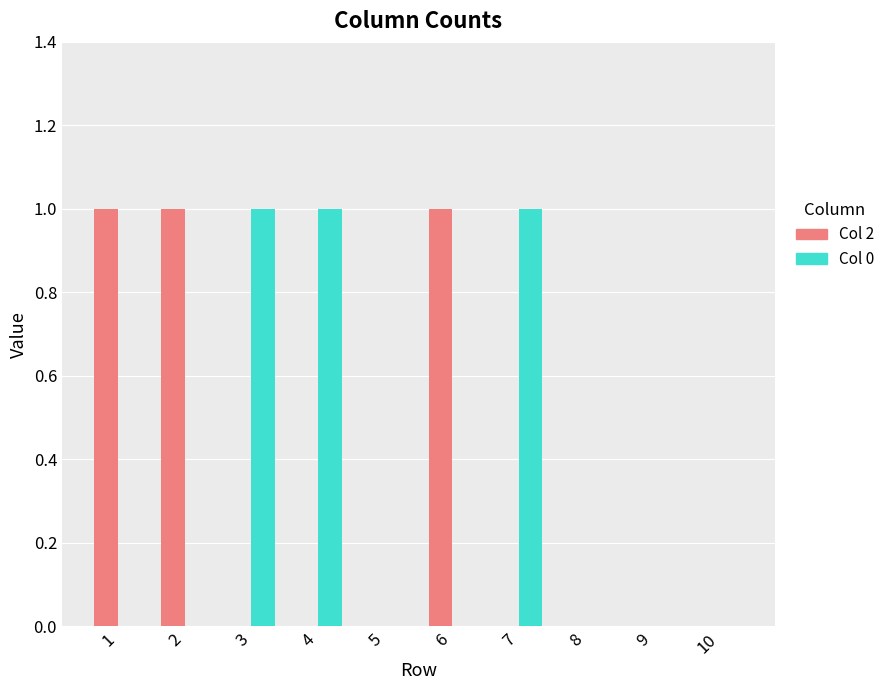

Reading left to right, what are all the values shown in this chart?

Group A: 1	1	0	0	0	1	0	0	0	0
Group B: 0	0	1	1	0	0	1	0	0	0